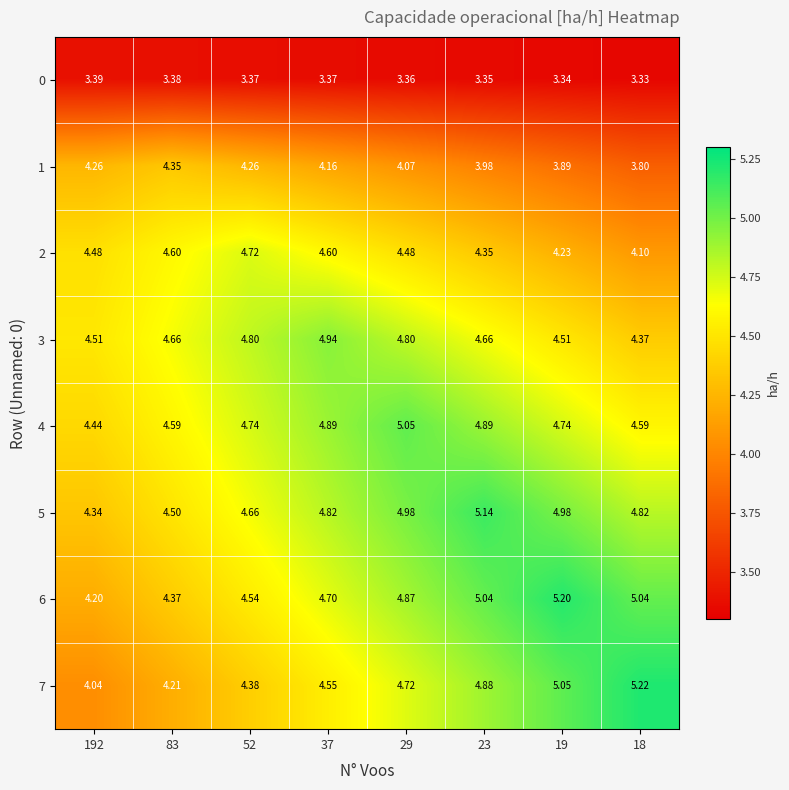

Which has a higher value, 52 or 29?

52